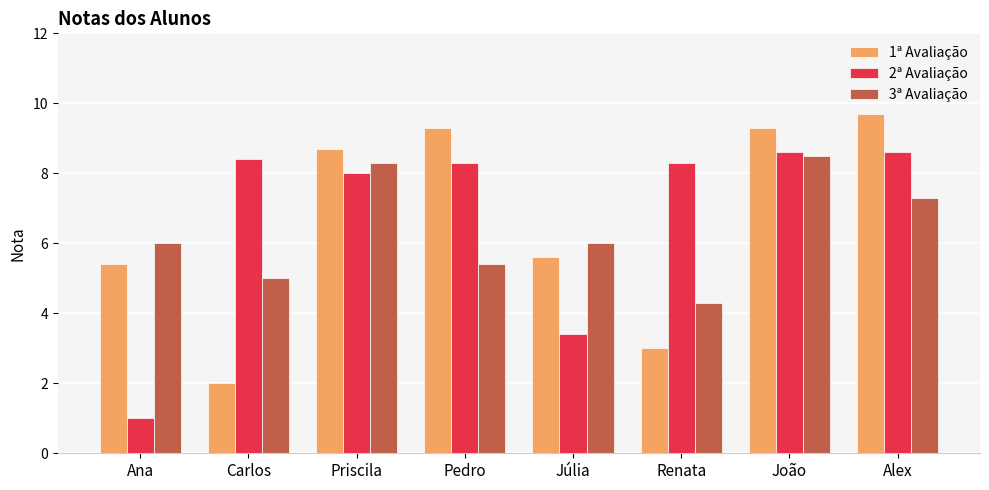

What is the difference between the maximum and minimum values in the 1ª Avaliação series?

7.7